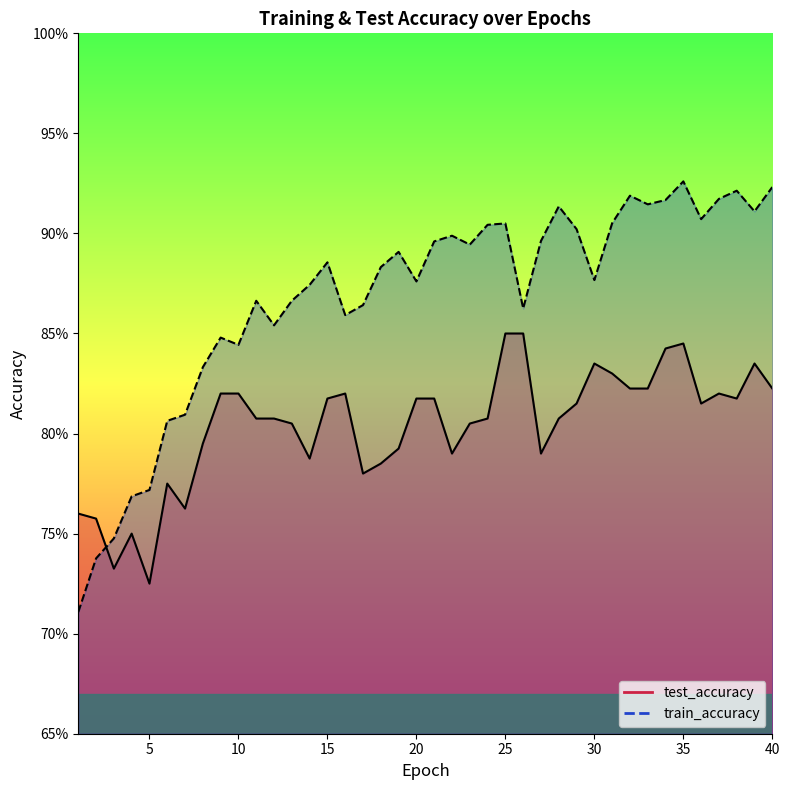

At 15, list the series in order from smallest to largest.

test_accuracy (line), train_accuracy (line)